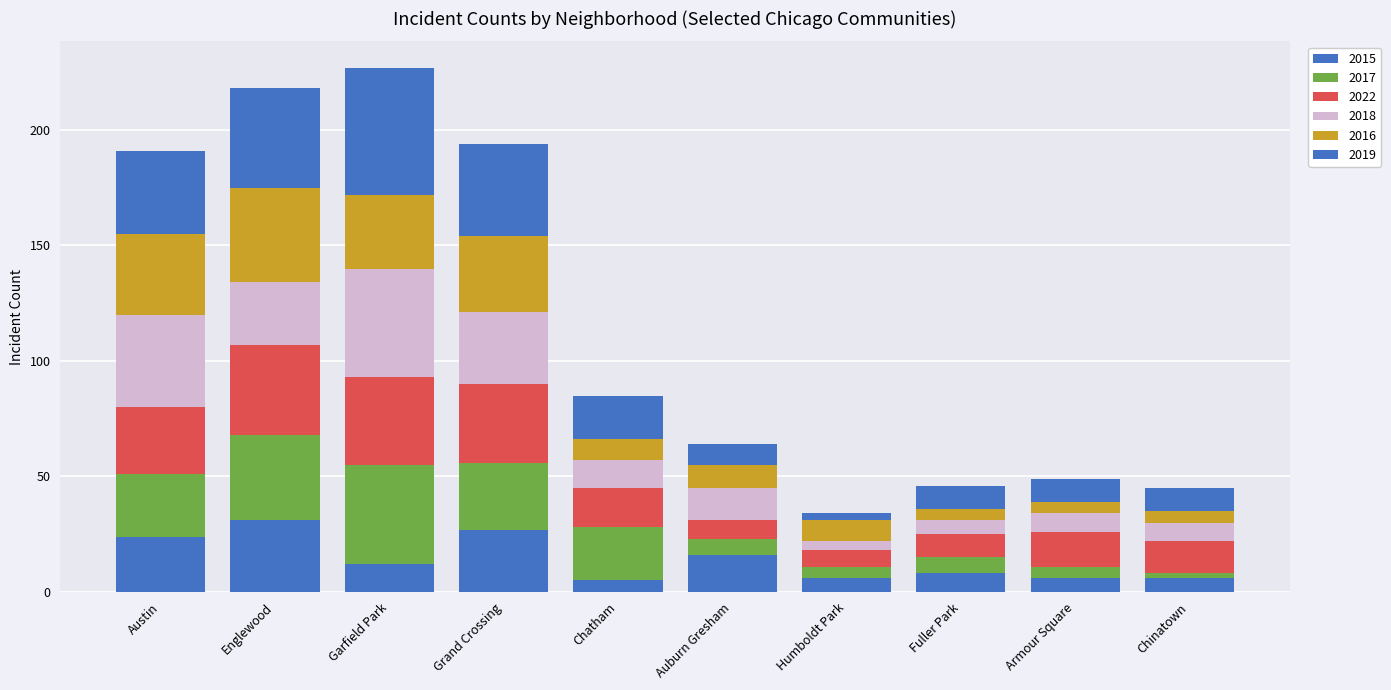

What is the total value across all series at Fuller Park?

46